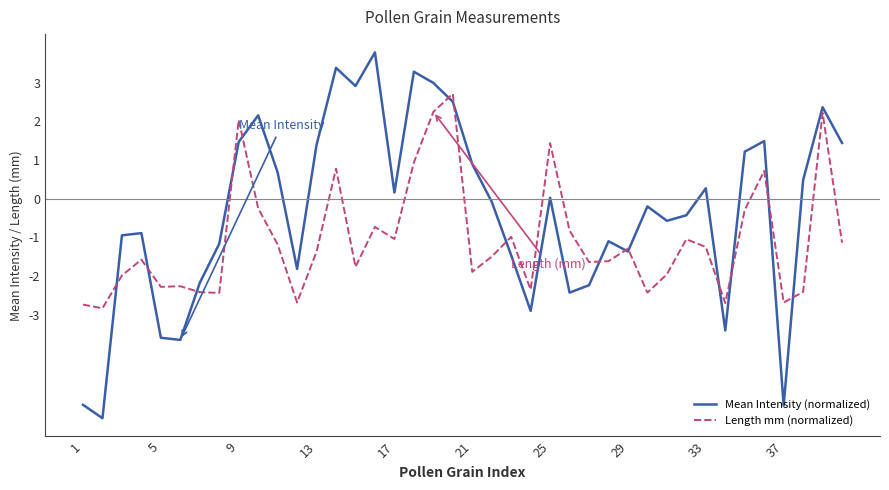

Which series has the largest total across all categories?

Mean Intensity (normalized)